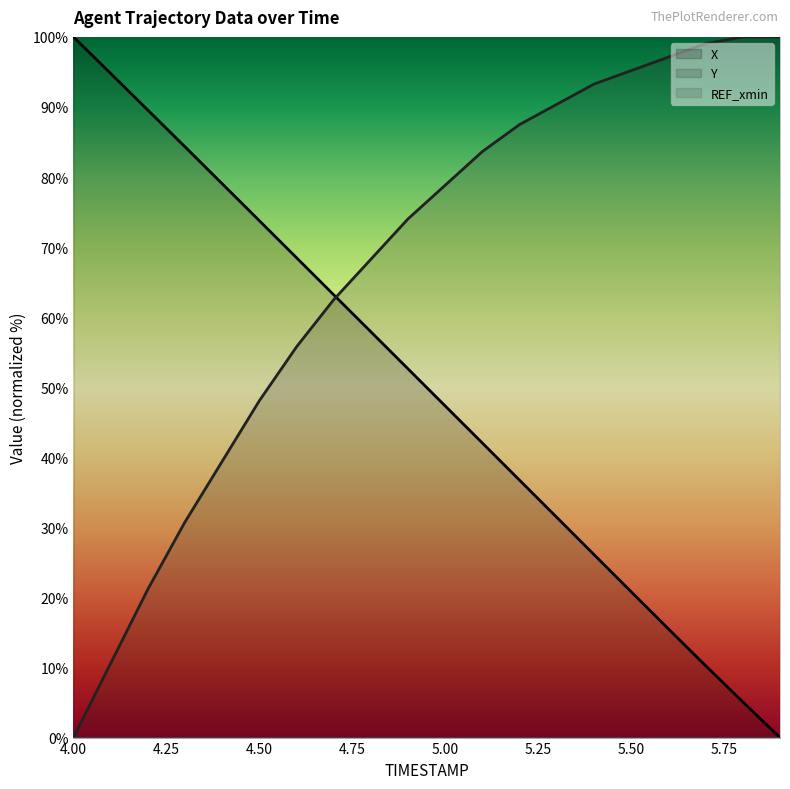

List the series in order of their overall mean, highest first.

Y, X